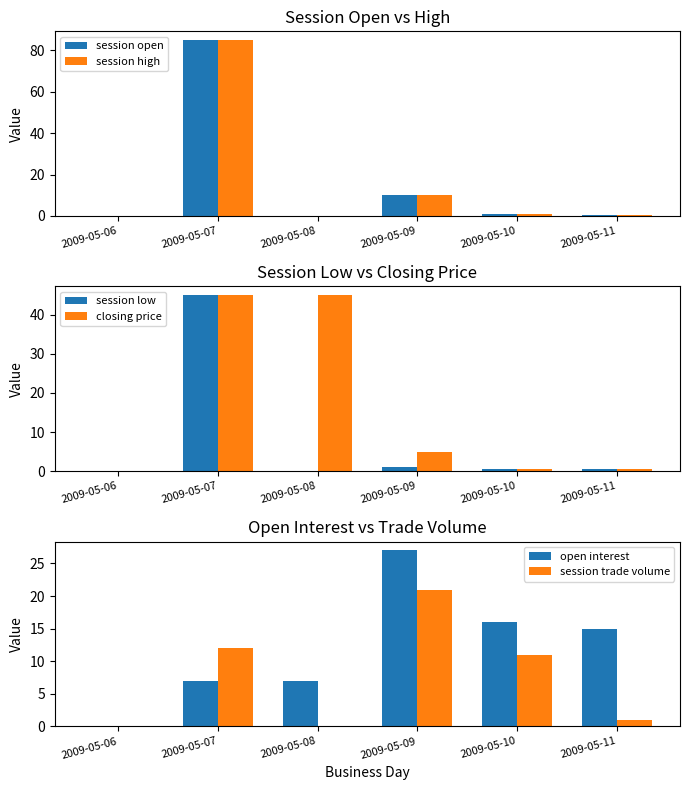

What is the spread (max minus min) of values at 2009-05-07?

78.0